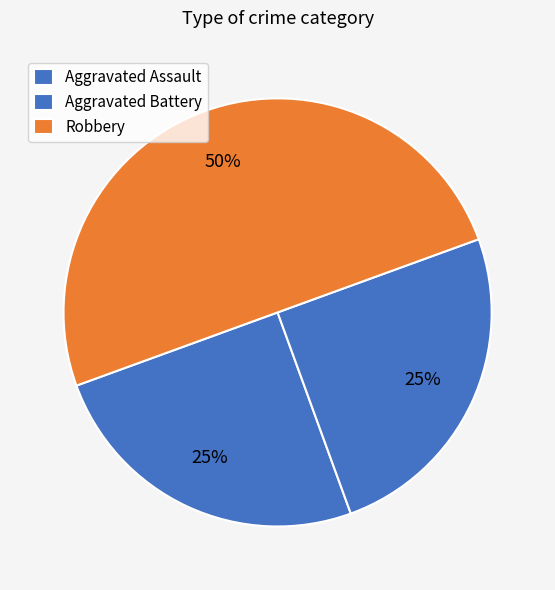

How many slices are in this pie chart?

3